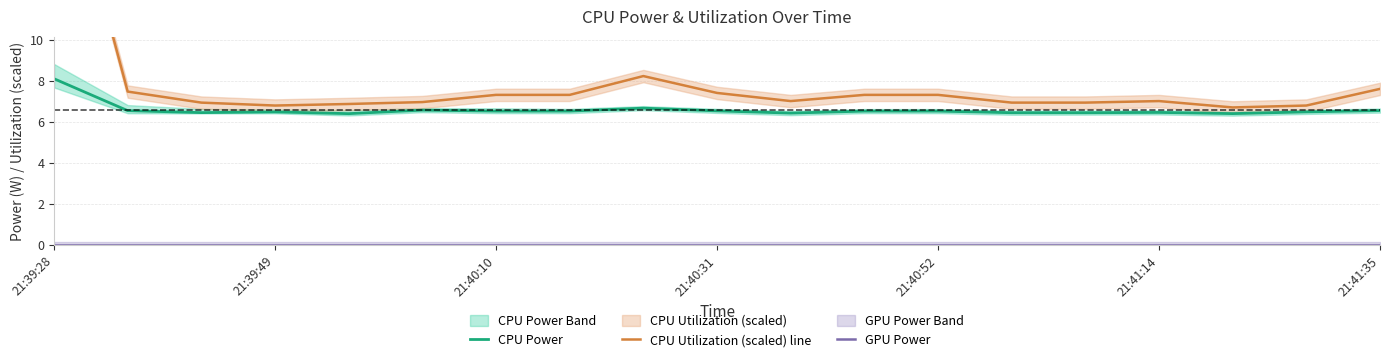

Is it true that CPU Power equals 6.5 at 21:41:14?

True